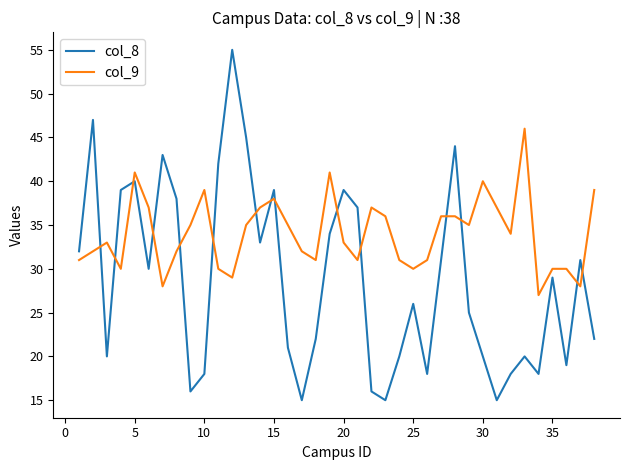

List the series in order of their peak value, highest first.

col_8, col_9